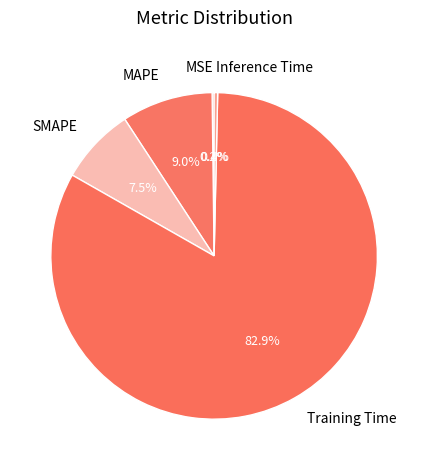

Which slice represents more than half of the pie?

Training Time